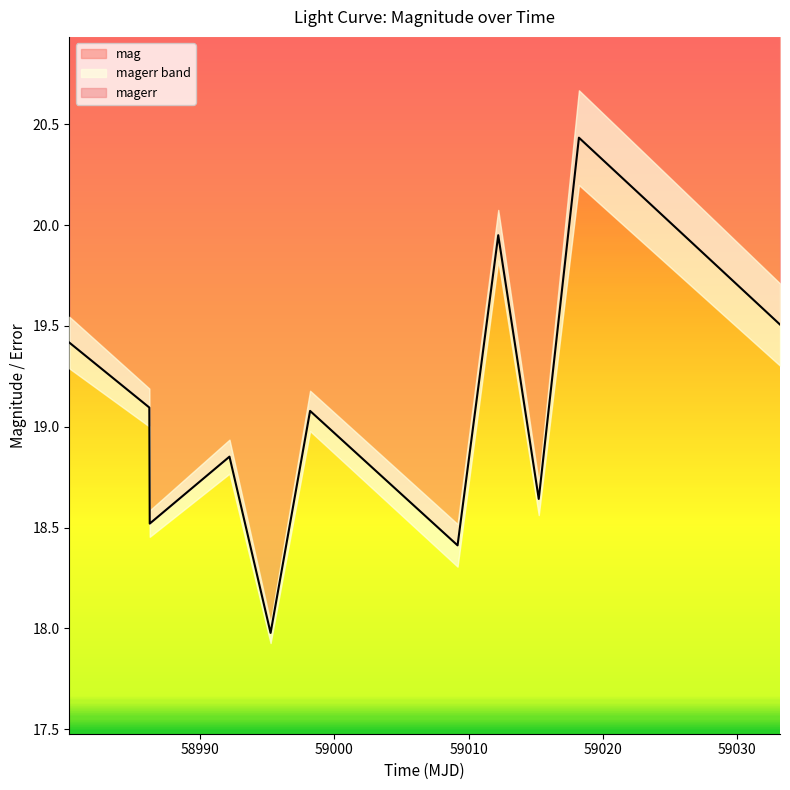

How many values exceed 19?

6